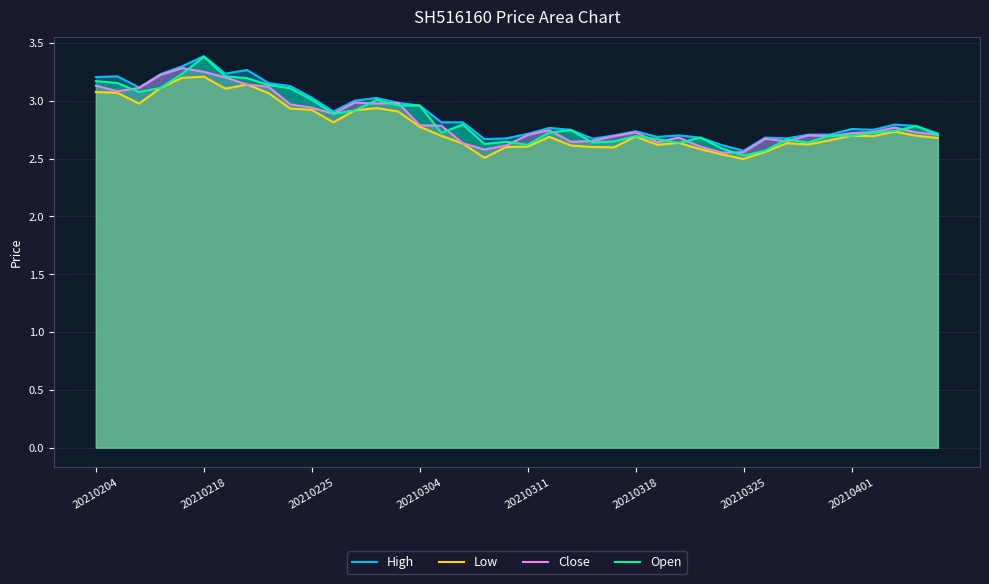

What is the value of the High point at the 28th from the left?

2.7